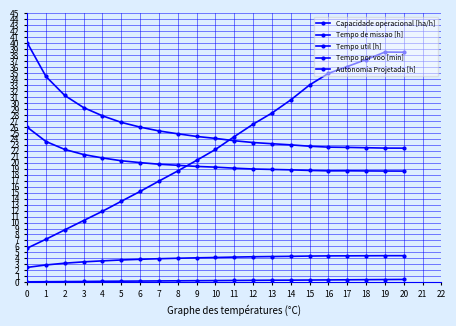

Does the chart have visible grid lines?

Yes